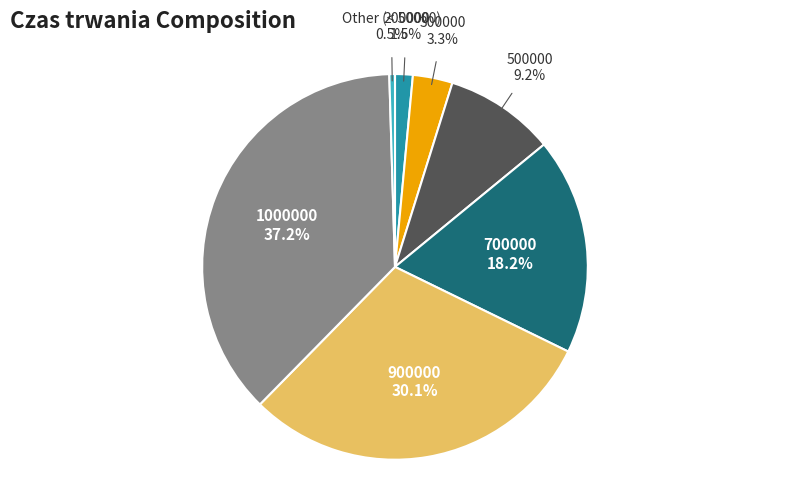

Is there any slice that represents more than half of the pie?

No